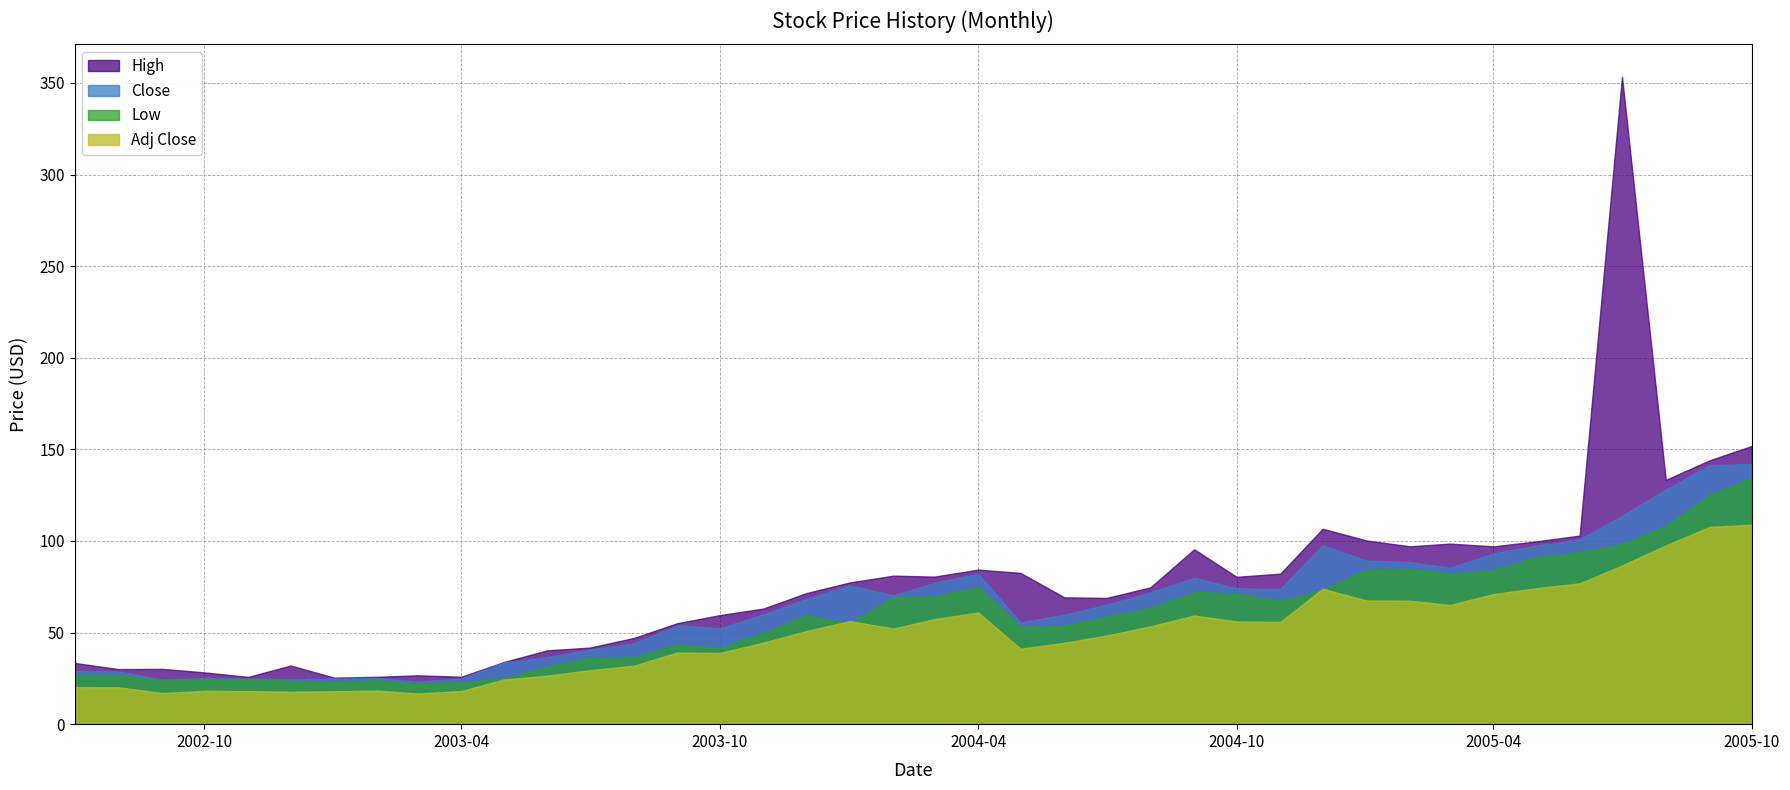

What is the sum of the Adj Close values at 2003-03-01 and 2004-12-01?

90.7